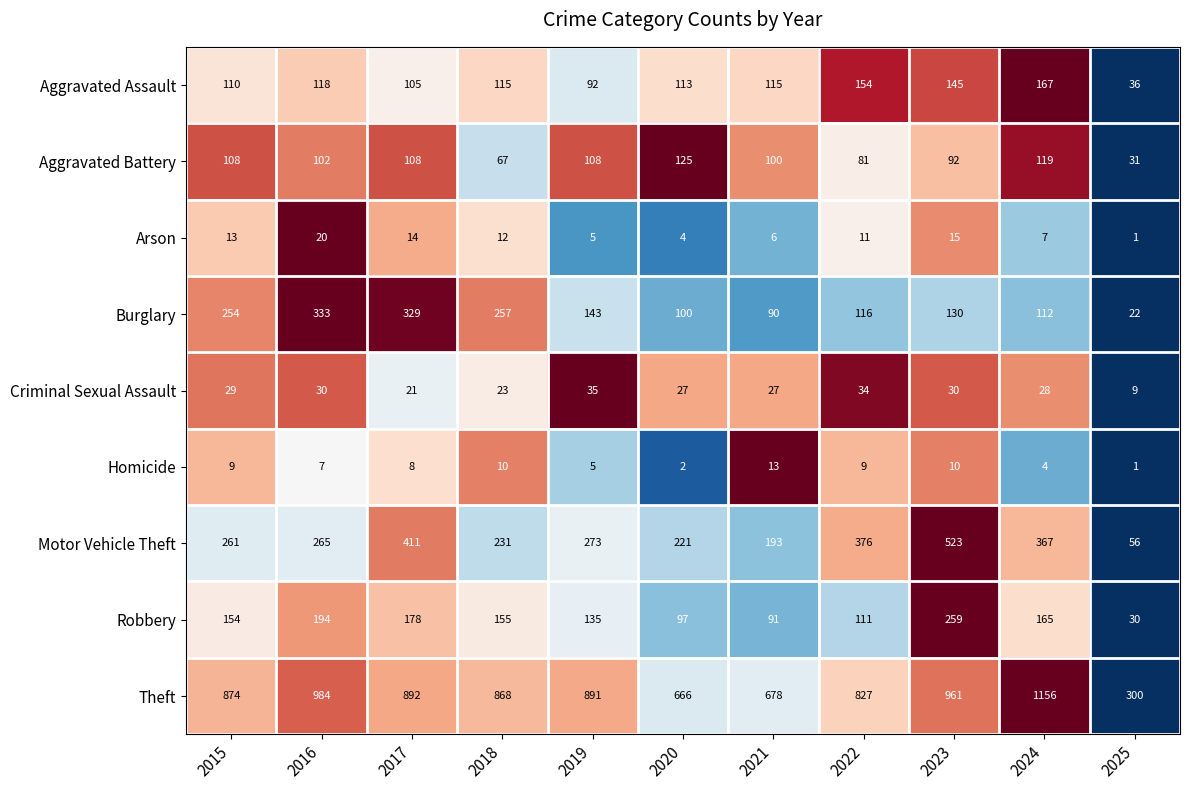

List the labels in order of Burglary value, smallest first.

2025, 2021, 2020, 2024, 2022, 2023, 2019, 2015, 2018, 2017, 2016